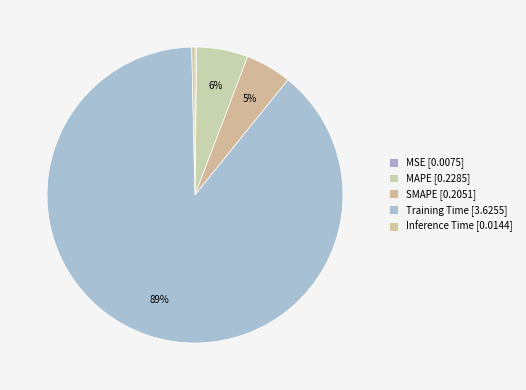

Which has a higher value, MSE or Inference Time?

Inference Time